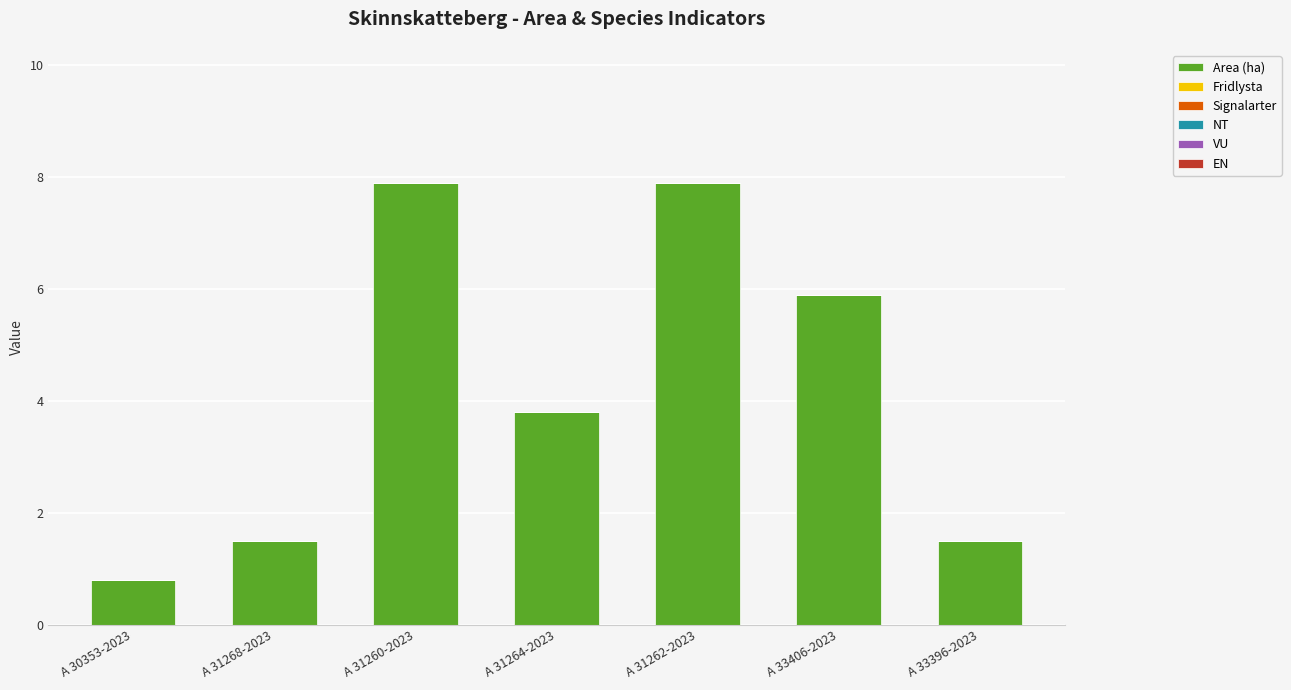

Is it true that the value at A 31268-2023 is 0.7?

False